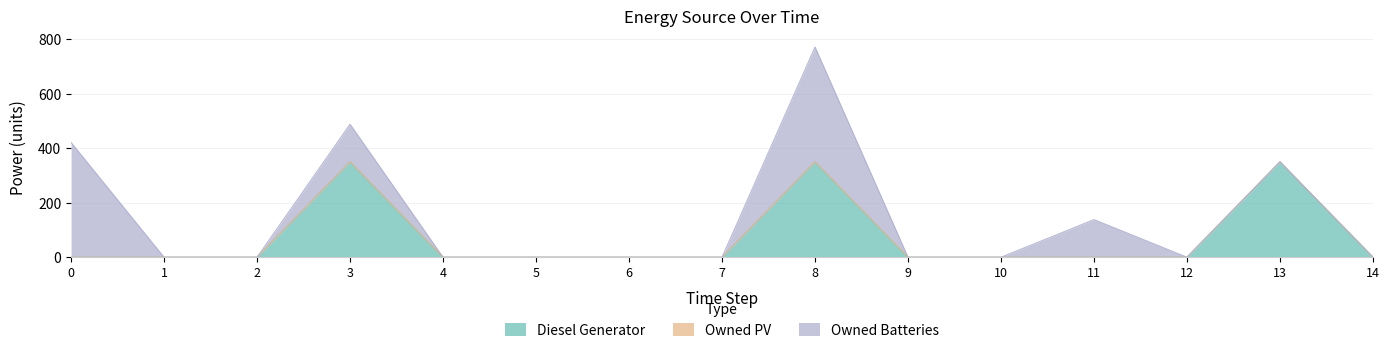

Where is Owned Batteries nearest to the value 210?

3